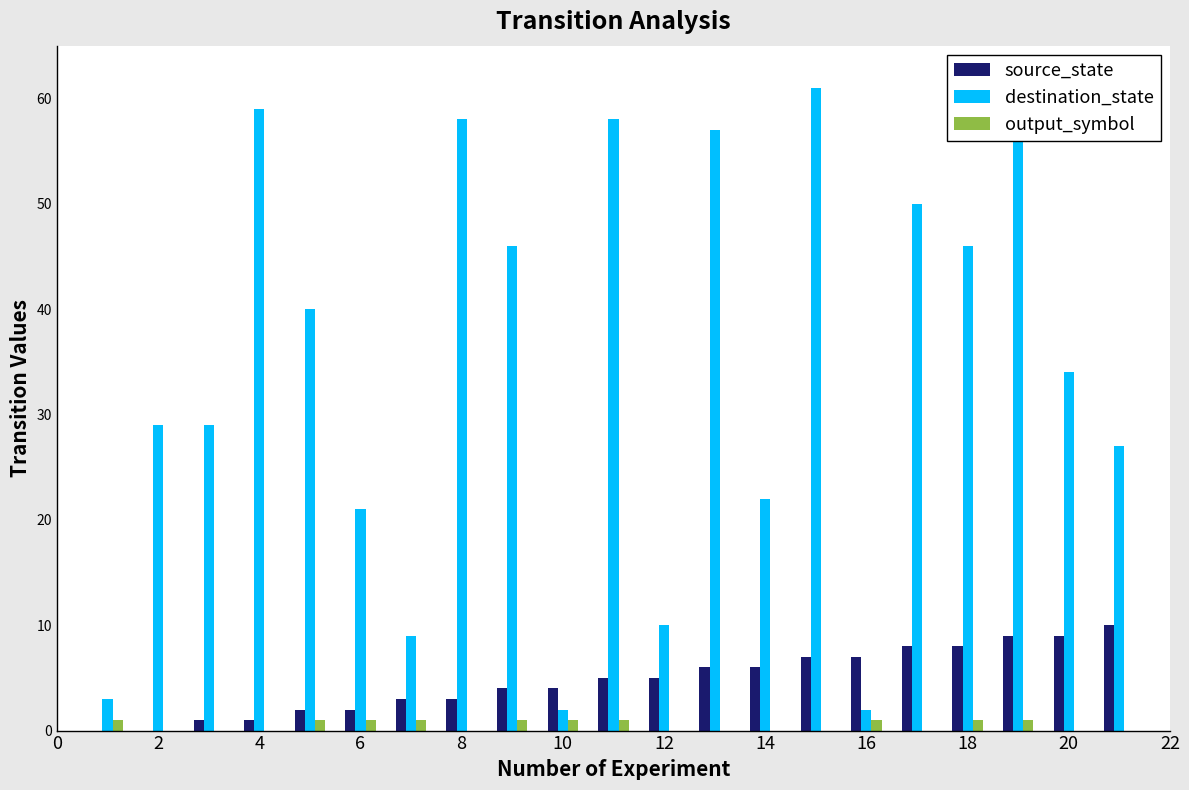

What is the sum of all destination_state values?

723